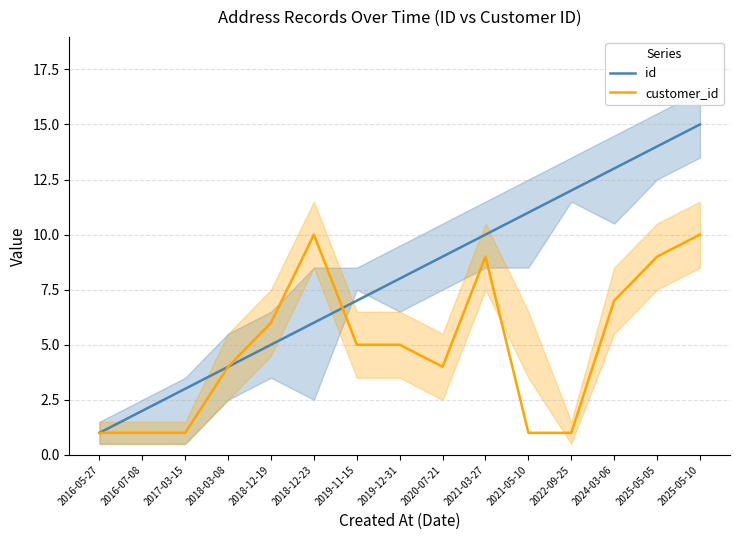

True or false: id and customer_id cross at least once.

True